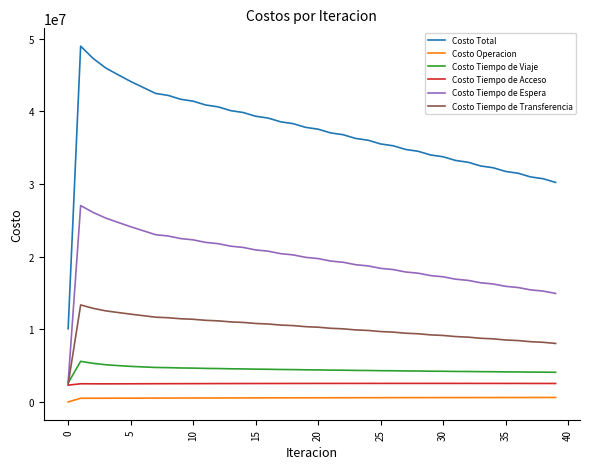

How many categories are shown in the chart?

40